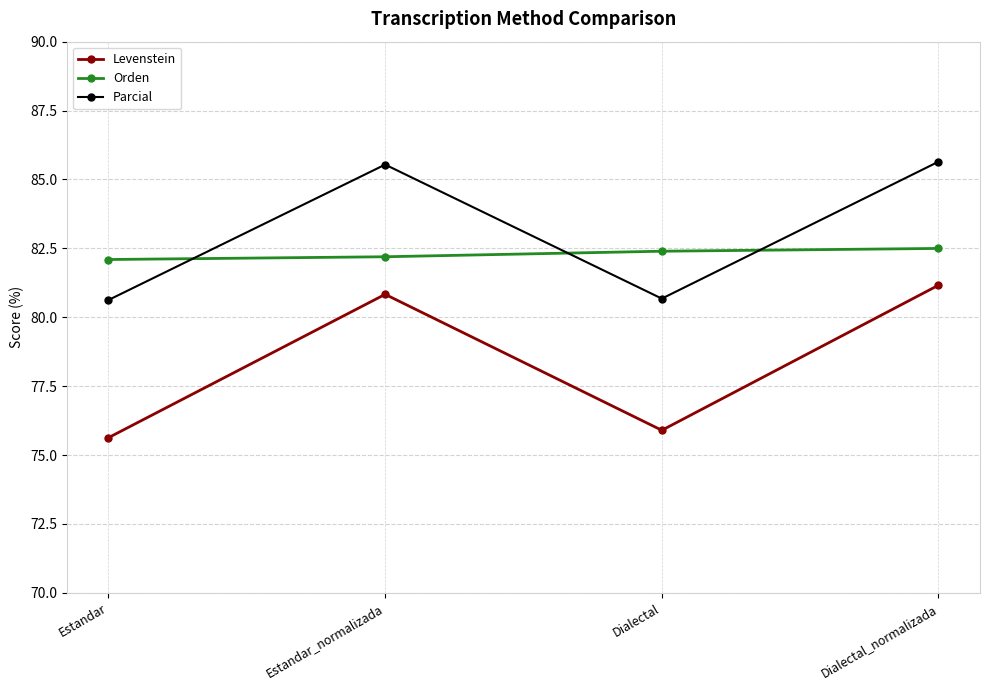

What is the difference between the Parcial values at Estandar and Estandar_normalizada?

4.9